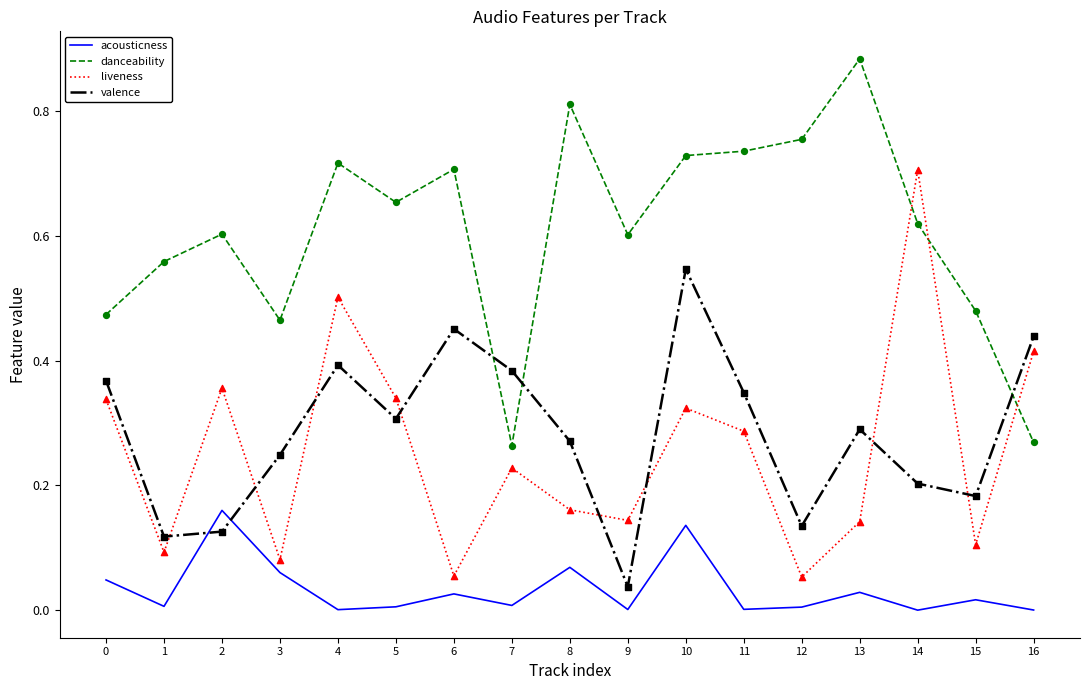

Is it true that danceability equals 0.6 at 14?

True